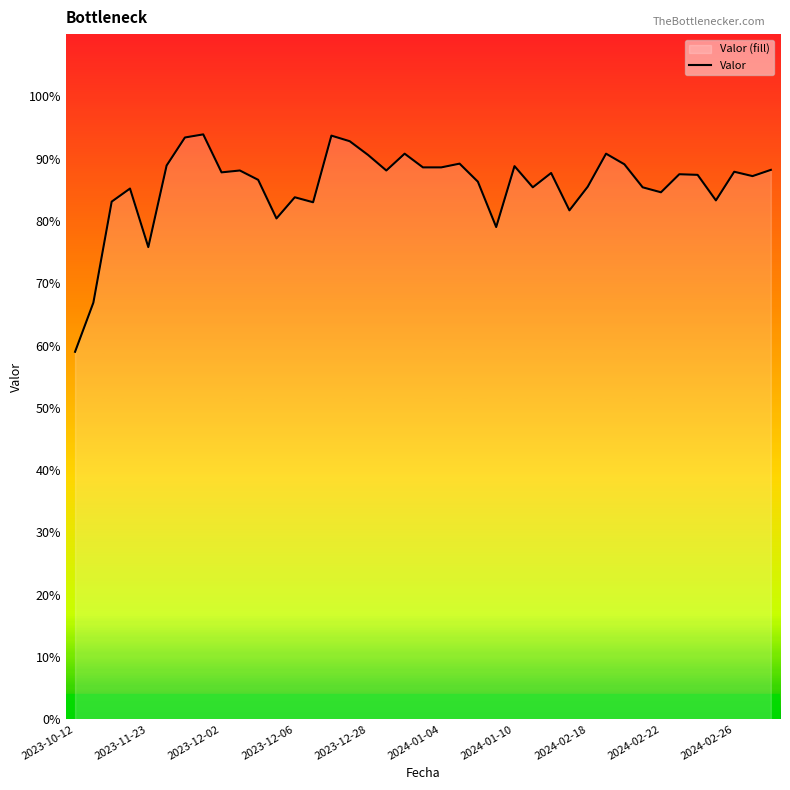

What is the difference between the maximum and minimum values?

34.9